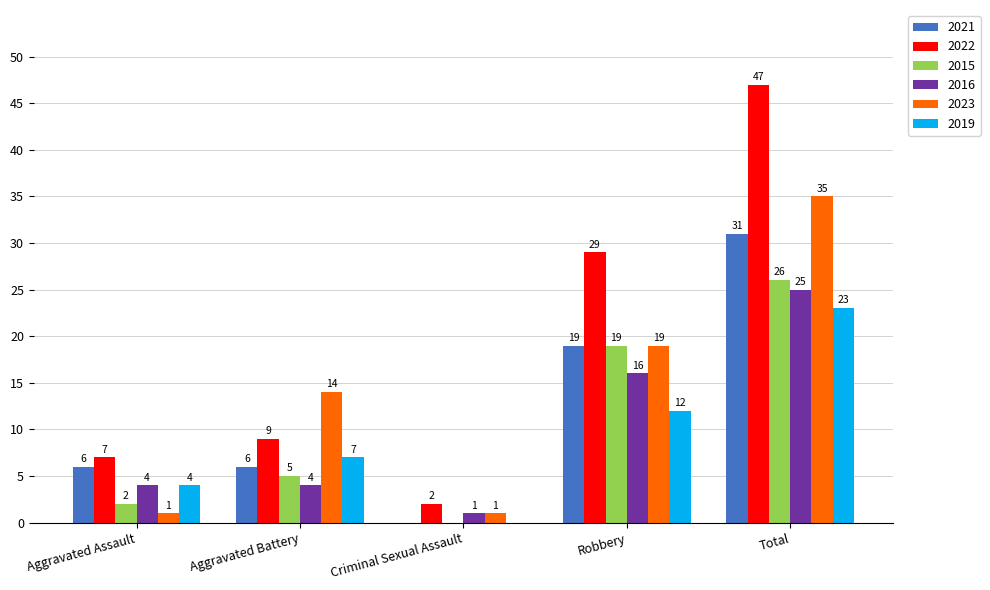

What is the maximum value for 2015?

26